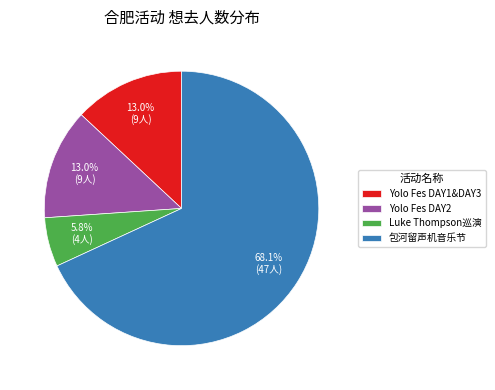

Does Yolo Fes DAY2 represent more than half of the total?

No